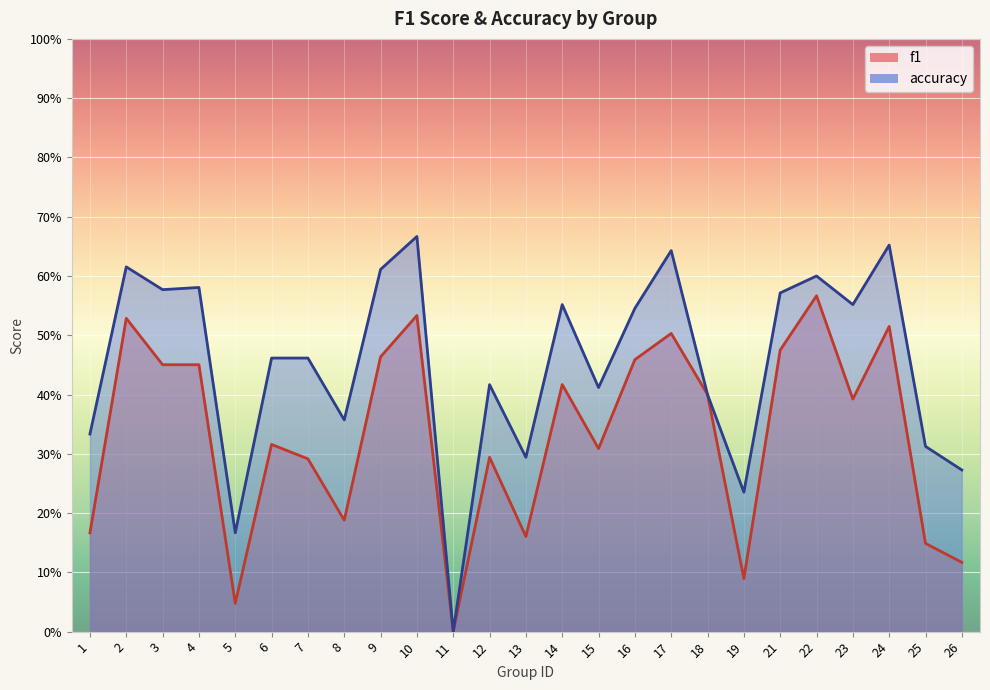

Which series has the largest range (max minus min)?

accuracy